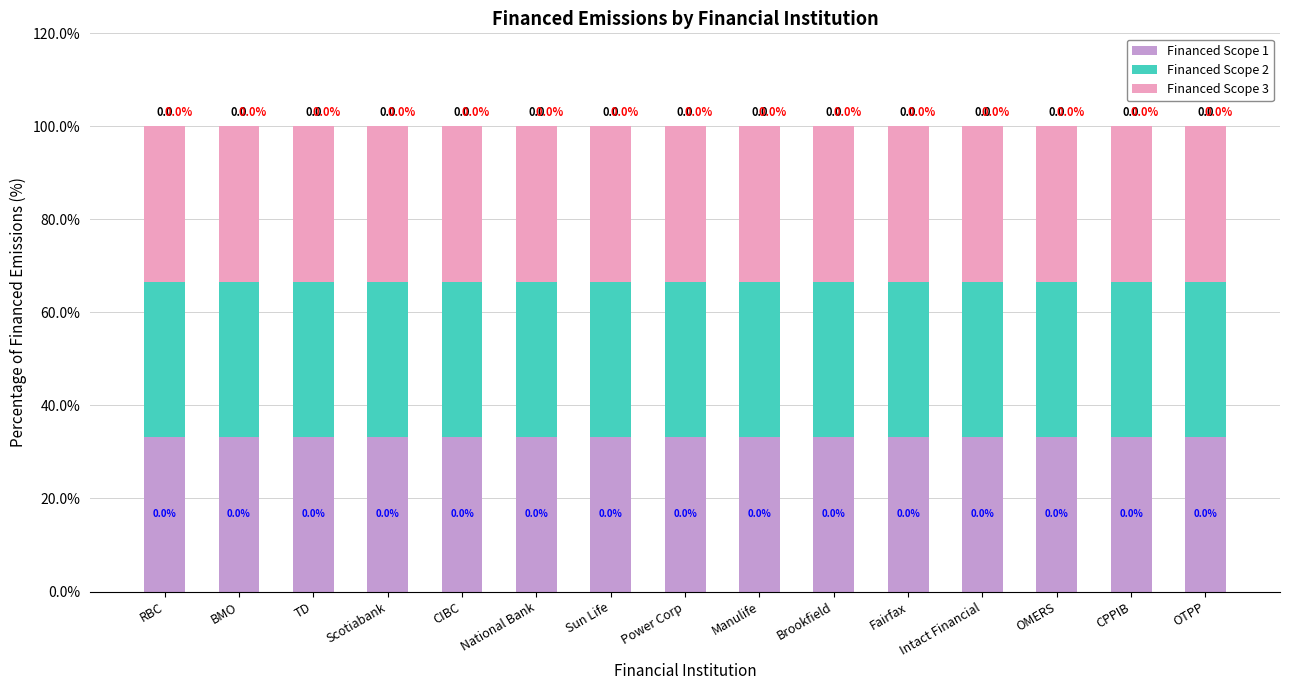

At OTPP, list the series in order from largest to smallest.

Financed Scope 3, Financed Scope 1, Financed Scope 2